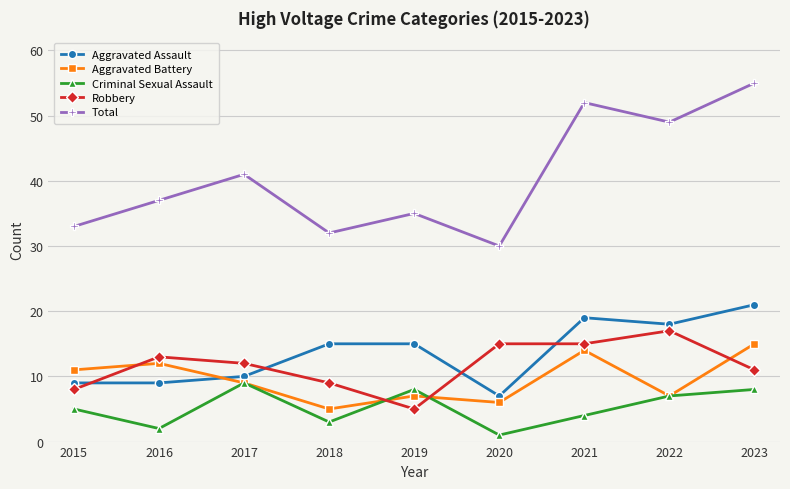

Where is the first local maximum for Criminal Sexual Assault?

2017